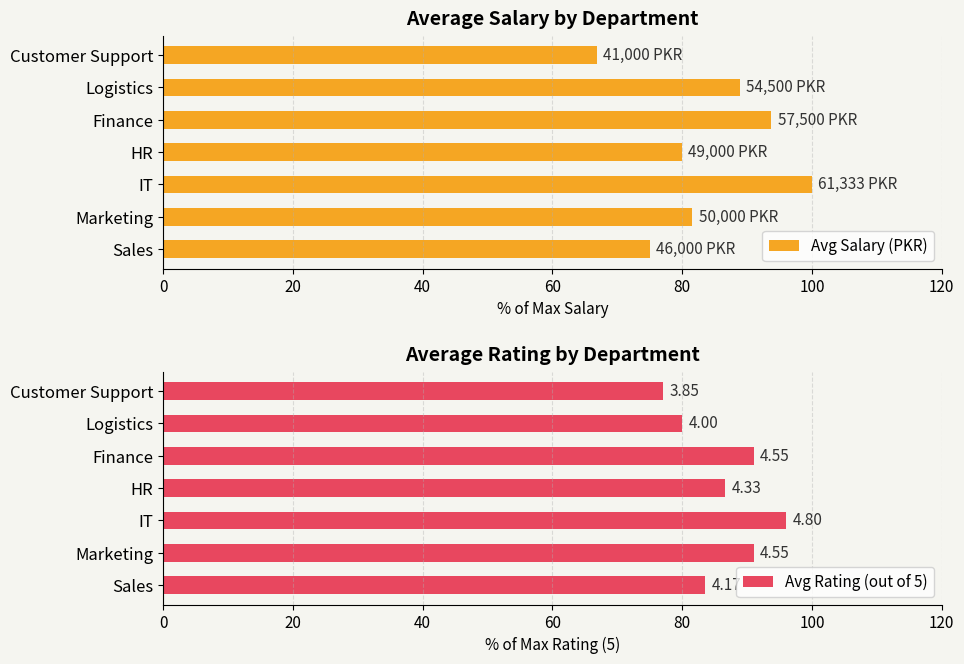

Read the Avg Salary (PKR) value at Logistics.

88.9